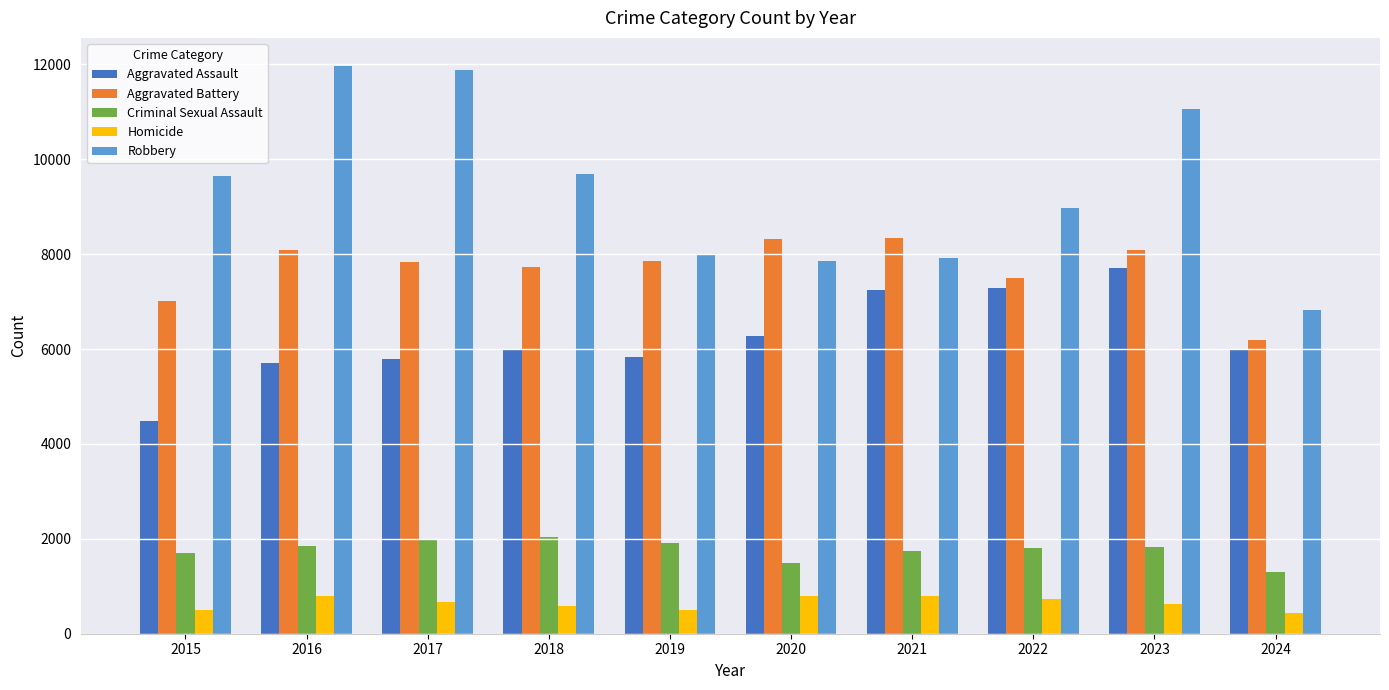

What is the difference between the highest and lowest values at 2022?

8238